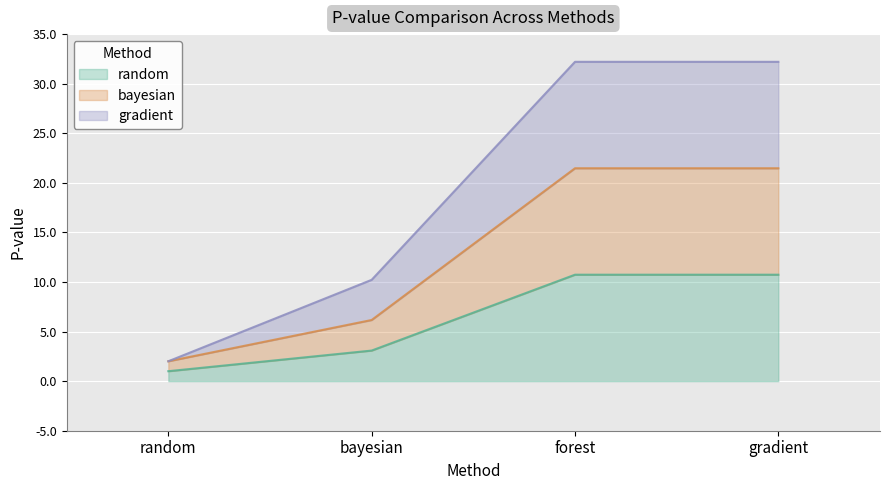

At which category does the chart reach its minimum across all series?

random